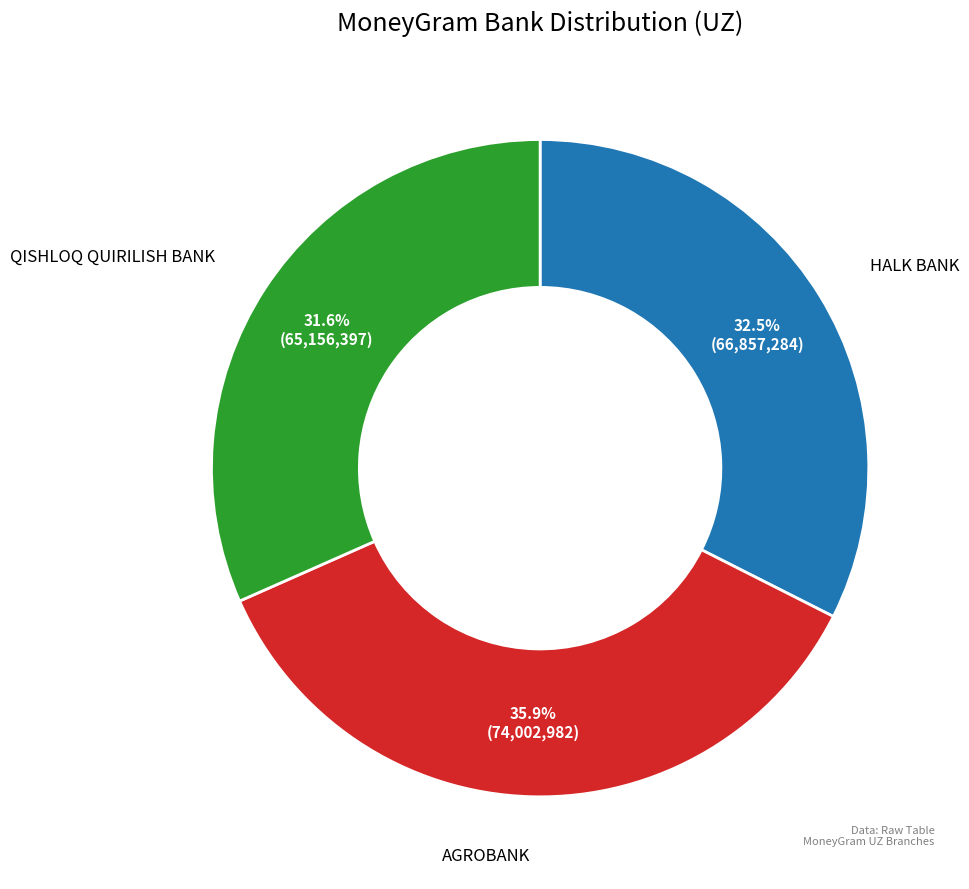

Is there a majority slice in this chart?

No